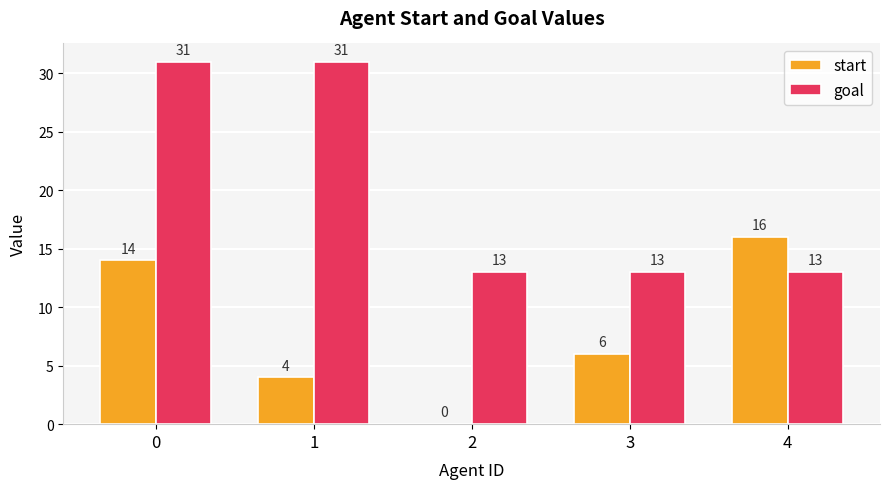

Which category has the highest value in the start series?

4